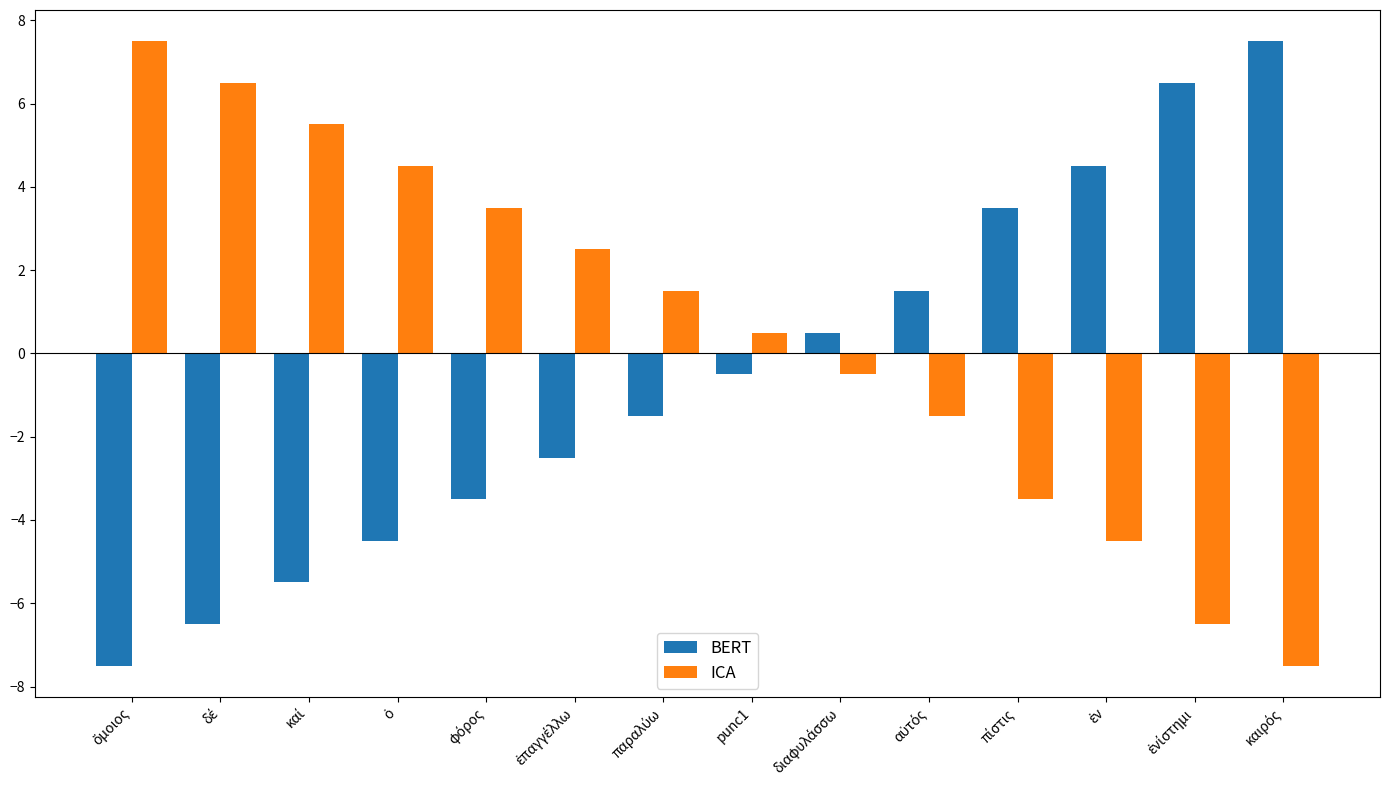

What is the difference between the second highest and second lowest values in the BERT series?

13.0